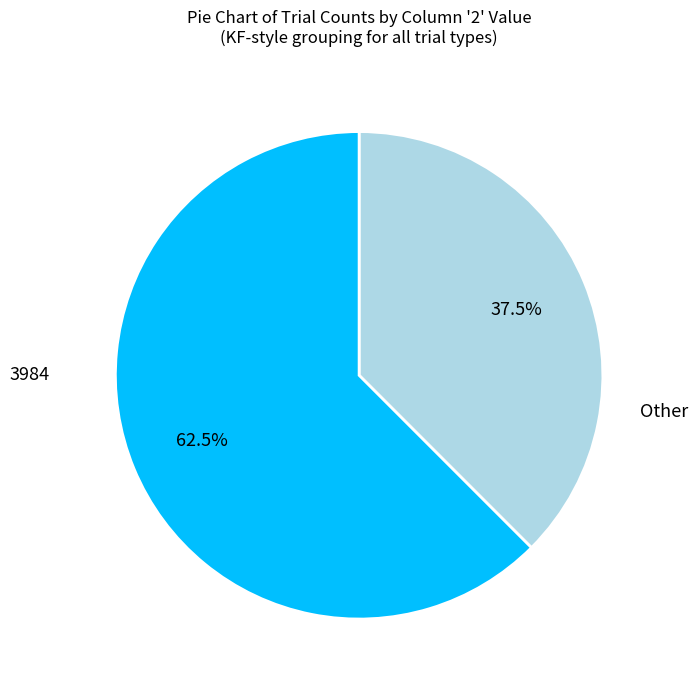

Is there a majority slice in this chart?

Yes